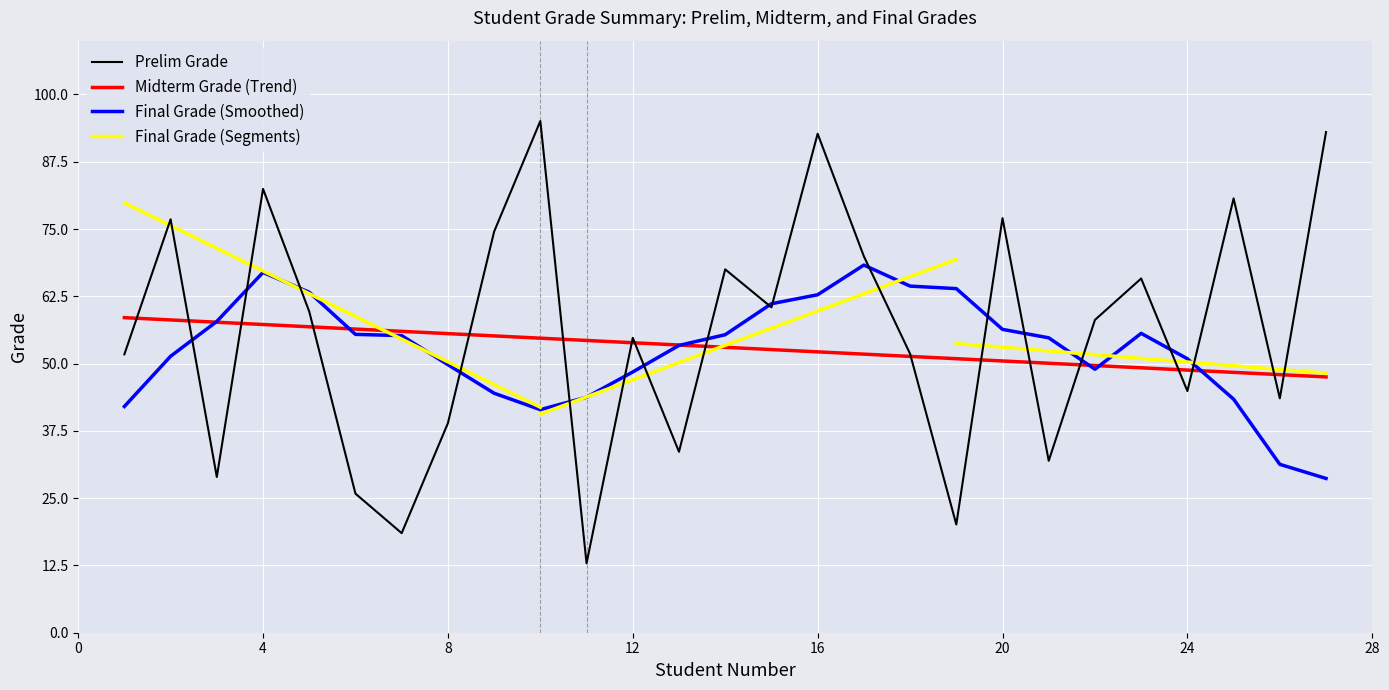

The value of Midterm Grade (Trend) at 4 is 20.2. True or false?

False